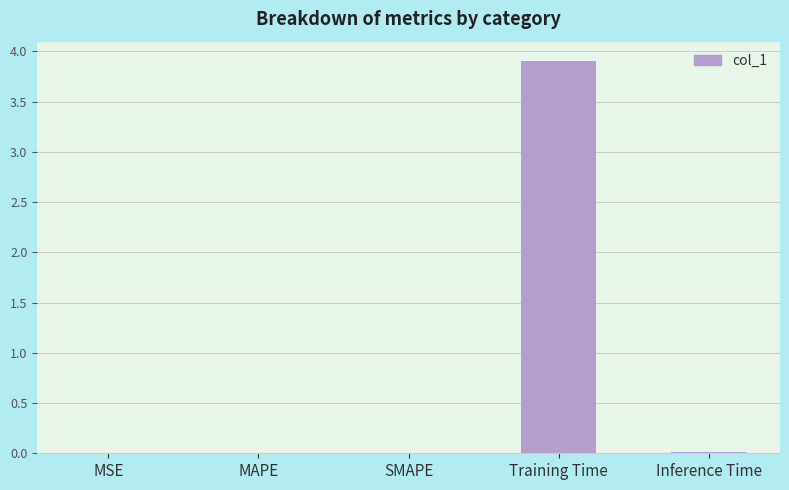

How many data points does each series have?

5